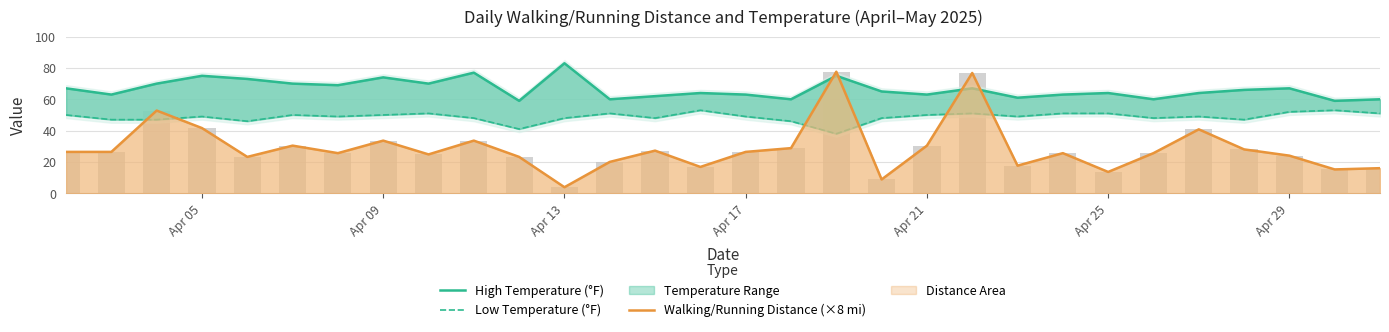

Reading left to right, extract all data points from this chart.

High Temperature (°F): 67.0	63.0	70.0	75.0	73.0	70.0	69.0	74.0	70.0	77.0	59.0	83.0	60.0	62.0	64.0	63.0	60.0	75.0	65.0	63.0	67.0	61.0	63.0	64.0	60.0	64.0	66.0	67.0	59.0	60.0
Low Temperature (°F): 50.0	47.0	47.0	49.0	46.0	50.0	49.0	50.0	51.0	48.0	41.0	48.0	51.0	48.0	53.0	49.0	46.0	38.0	48.0	50.0	51.0	49.0	51.0	51.0	48.0	49.0	47.0	52.0	53.0	51.0
Walking/Running Distance (×8 mi): 26.4	26.4	52.8	41.6	23.2	30.4	25.6	33.6	24.8	33.6	23.2	3.8	20.0	27.2	16.8	26.4	28.8	77.6	8.8	30.4	76.8	17.6	25.6	13.6	25.6	40.8	28.0	24.0	15.2	16.0